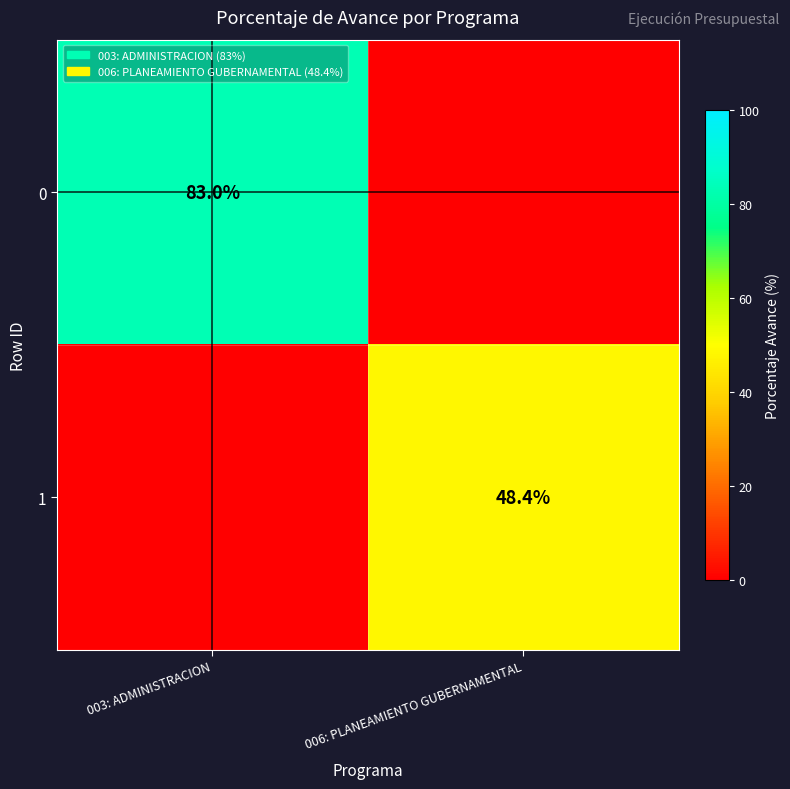

Is the value of 1 at 006: PLANEAMIENTO GUBERNAMENTAL greater than the value of 0 at 003: ADMINISTRACION?

No